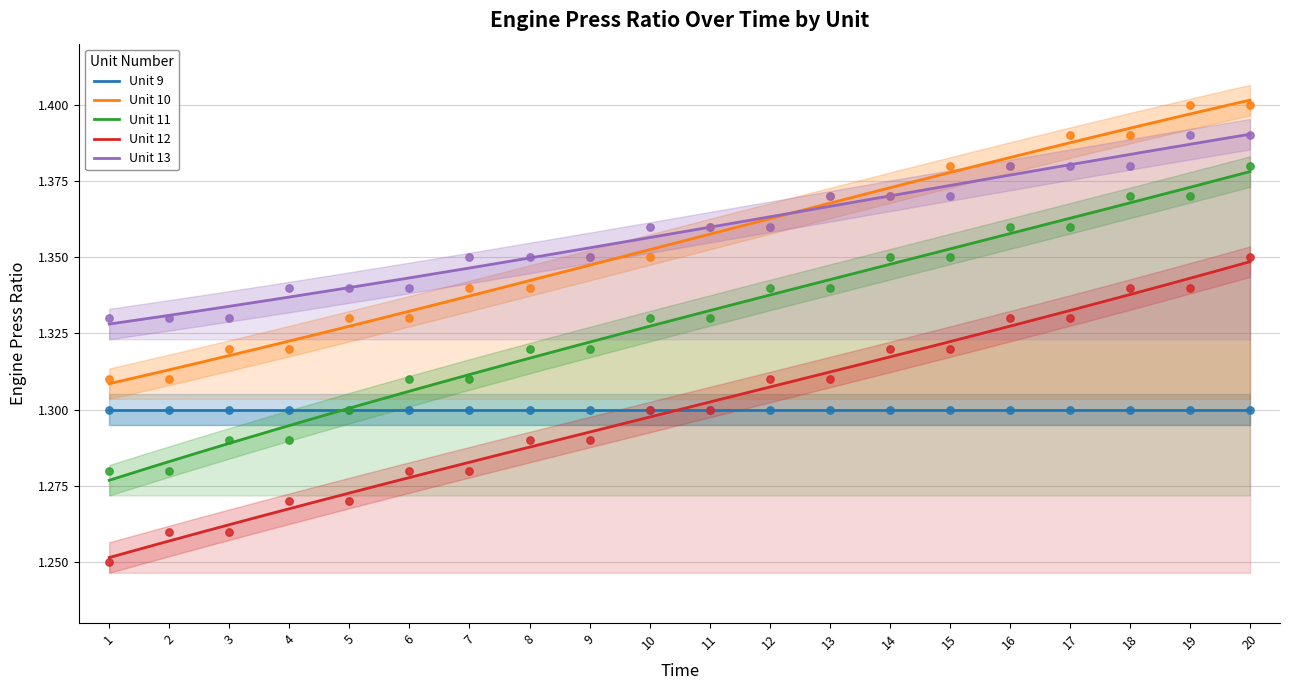

At which category is the sum across all series the highest?

20